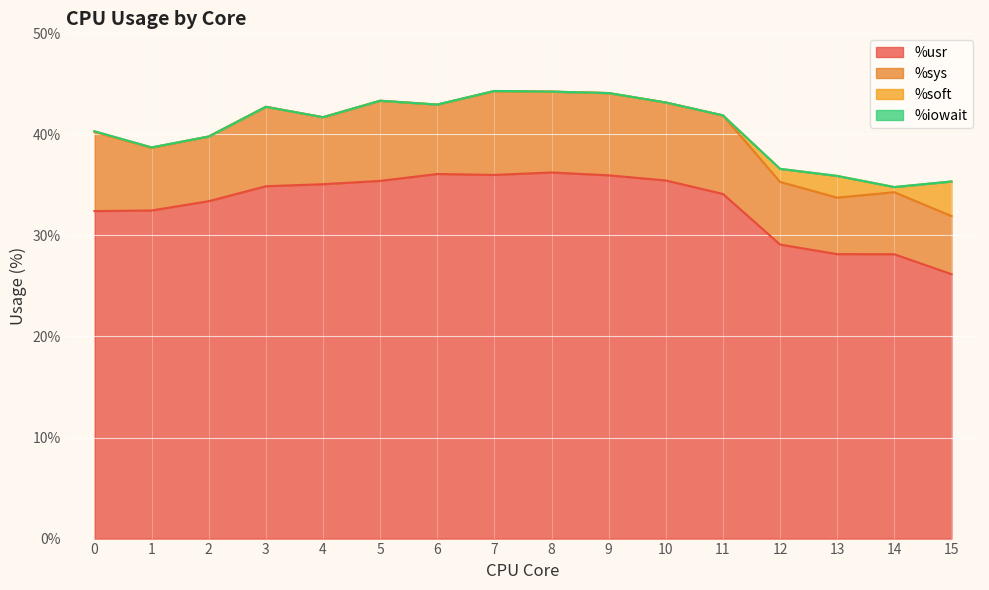

At which label does %sys reach its minimum?

13